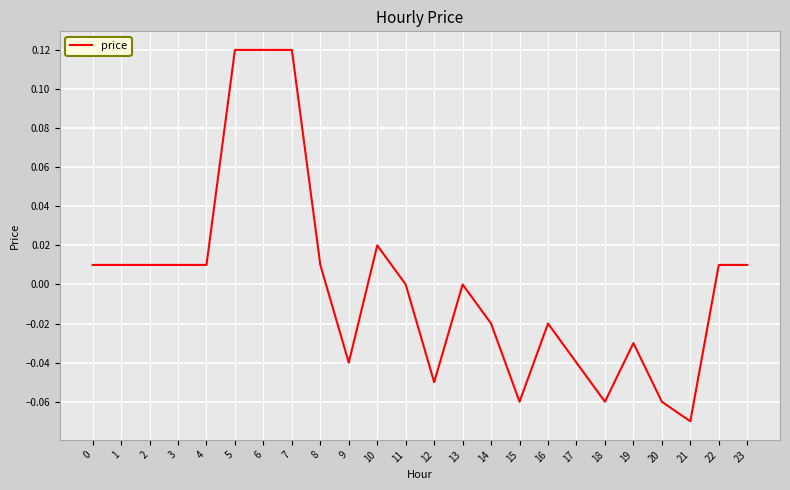

At which category does the chart reach its minimum across all series?

21